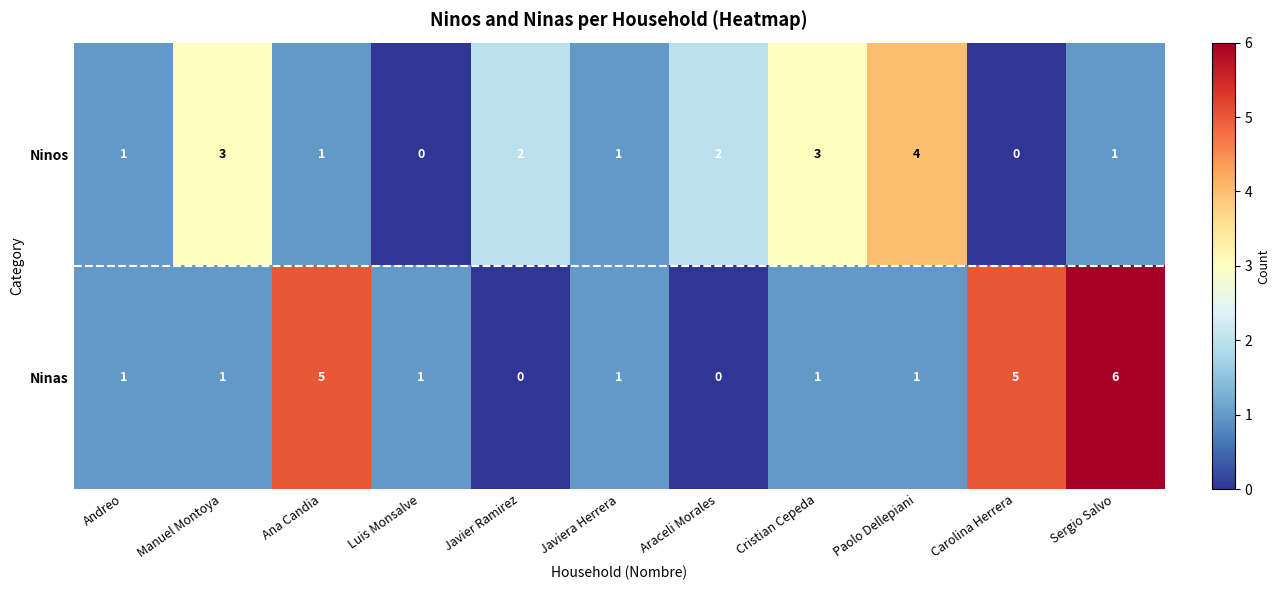

Rank the series at Cristian Cepeda from lowest to highest value.

Ninas, Ninos